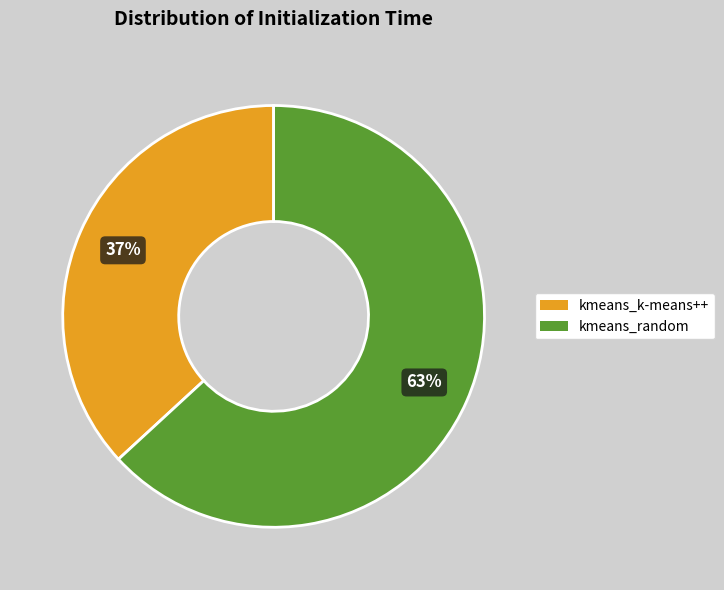

How many segments does this pie chart have?

2